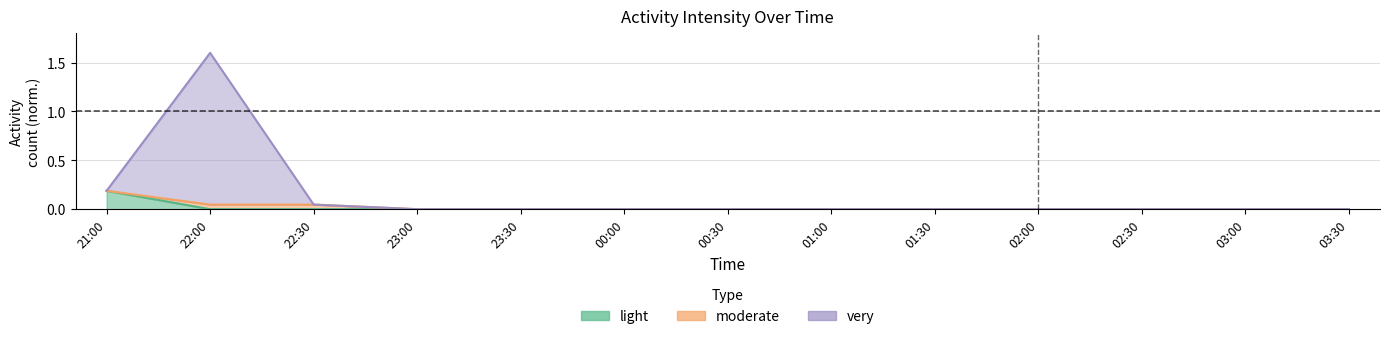

How many times do very and moderate cross each other?

2